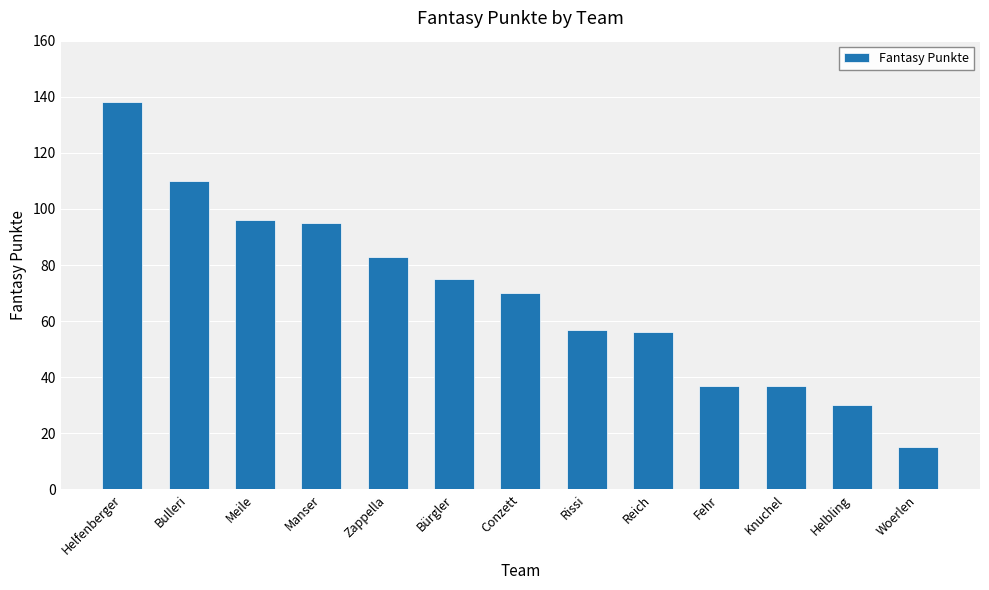

How many values are below 70?

6